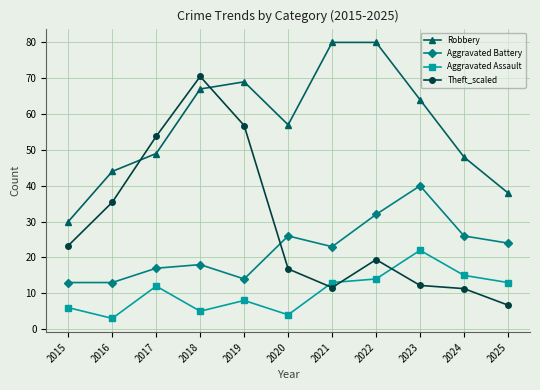

What is the spread (max minus min) of values at 2025?

31.3